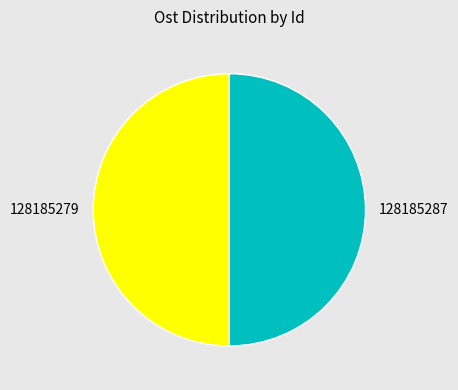

What is the ratio of the value at 128185287 to the value at 128185279?

1.0